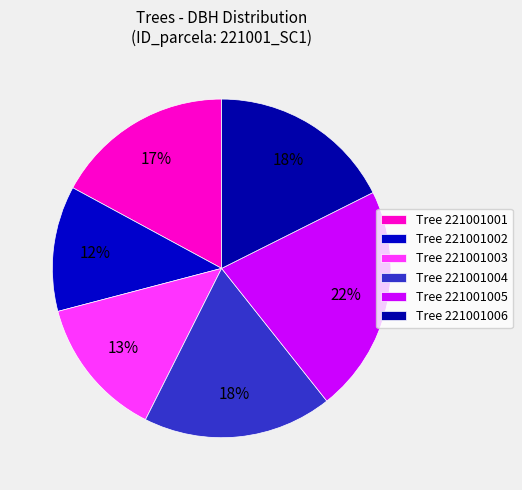

How many segments does this pie chart have?

6